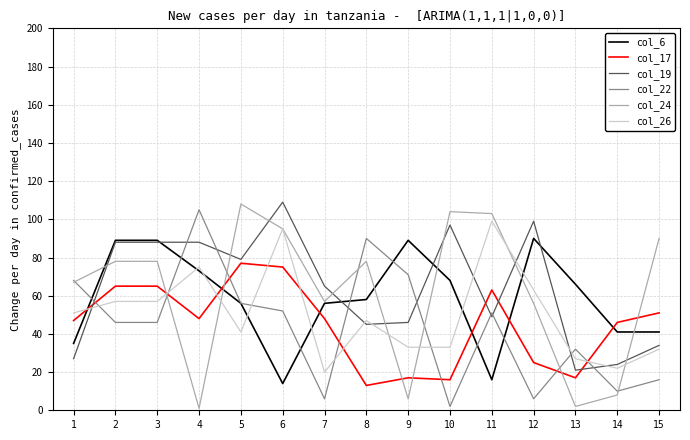

What is the maximum value shown in the chart?

109